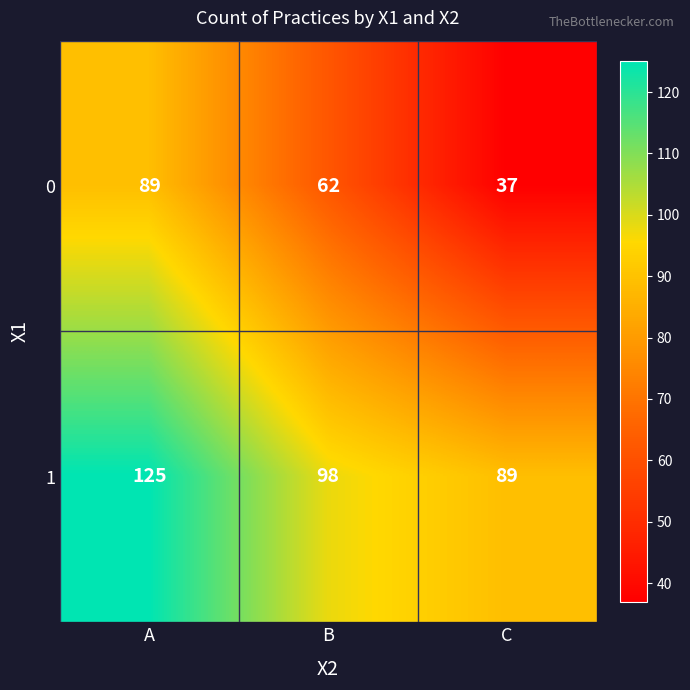

At how many categories does at least one series exceed 53?

3